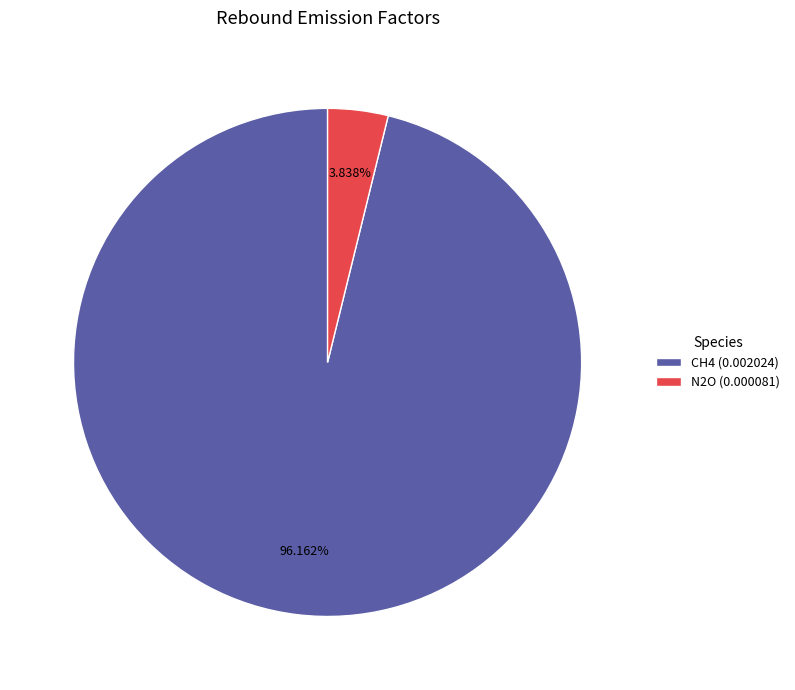

Which category has the smallest portion of the pie?

N2O